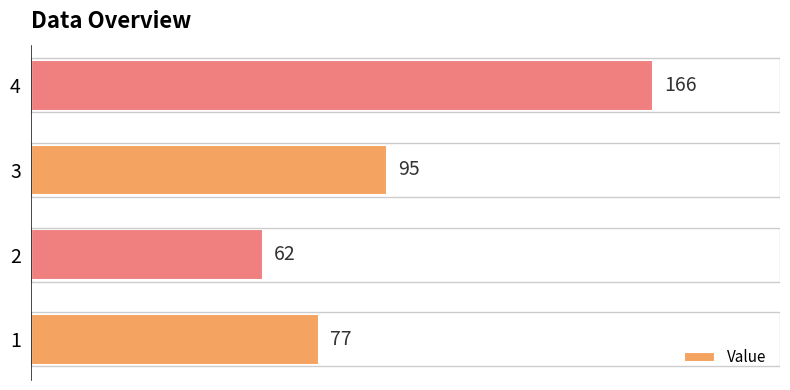

How many bars are there in total?

4